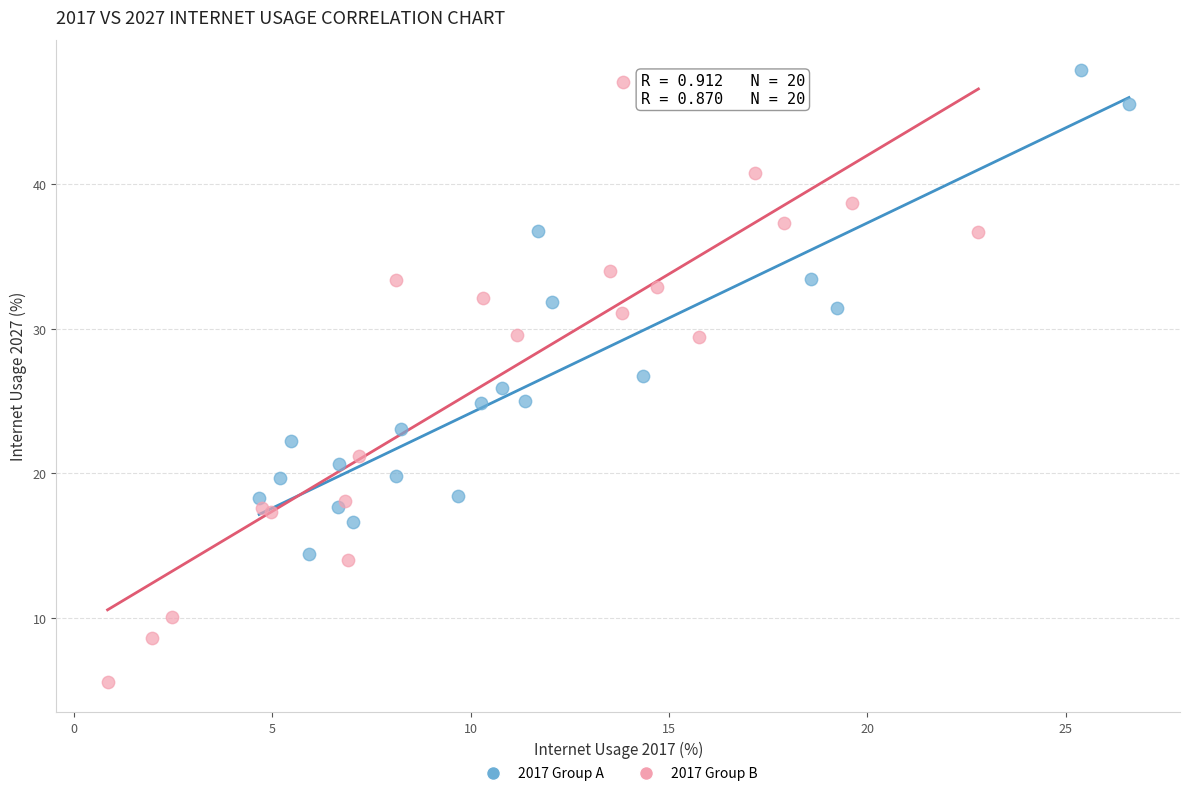

Which series has the largest Y range (max minus min)?

2017 Group B